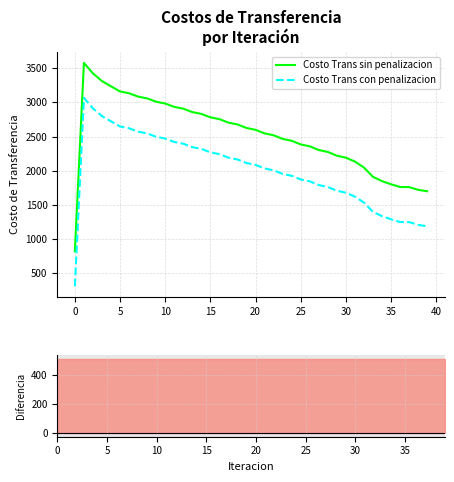

What is the value of the Costo Trans sin penalizacion point at the 30th from the left?

2219.4